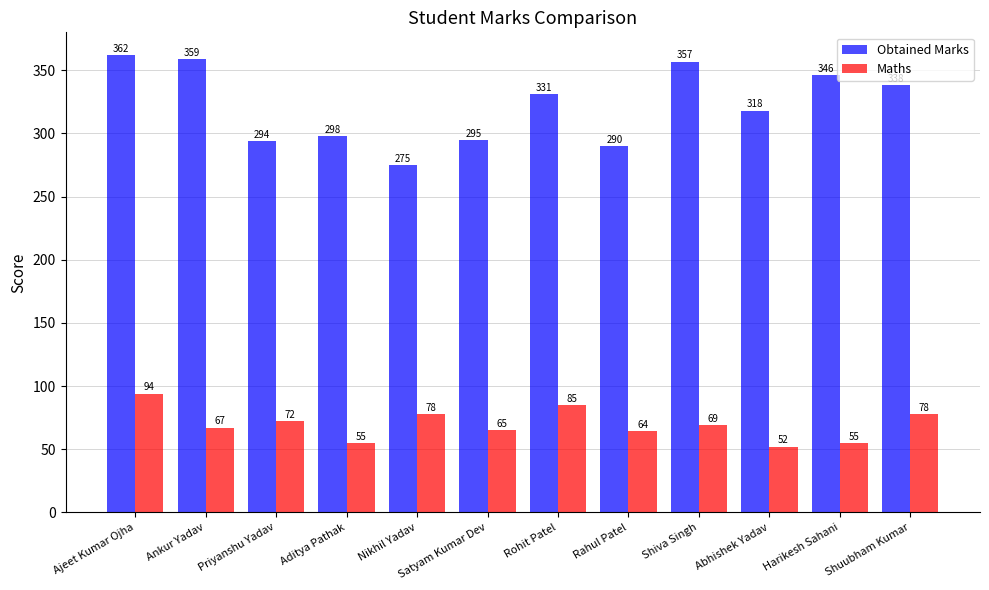

What value does the Maths series have at Ankur Yadav, to the nearest 5?

65